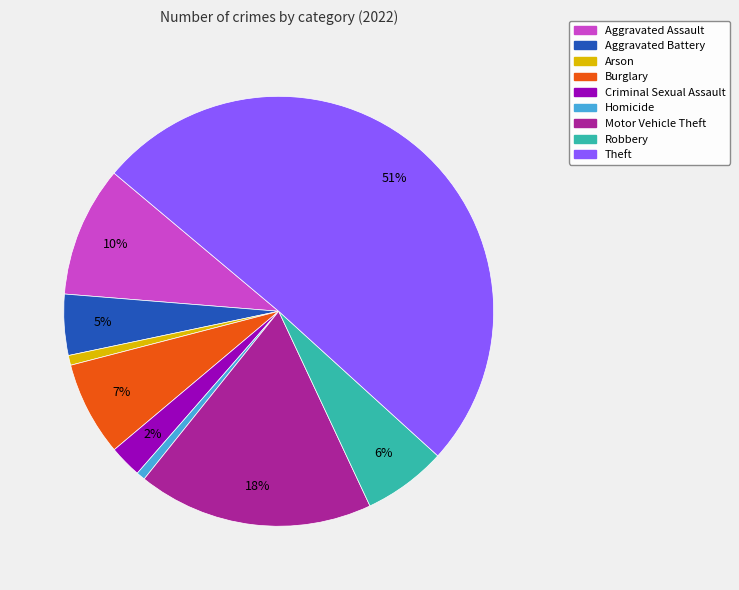

How many slices are in this pie chart?

9